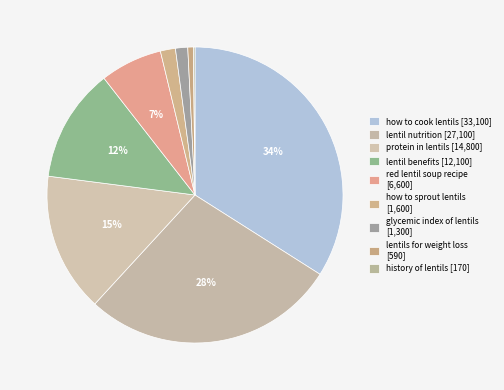

To the nearest percent, what portion does protein in lentils represent?

15%